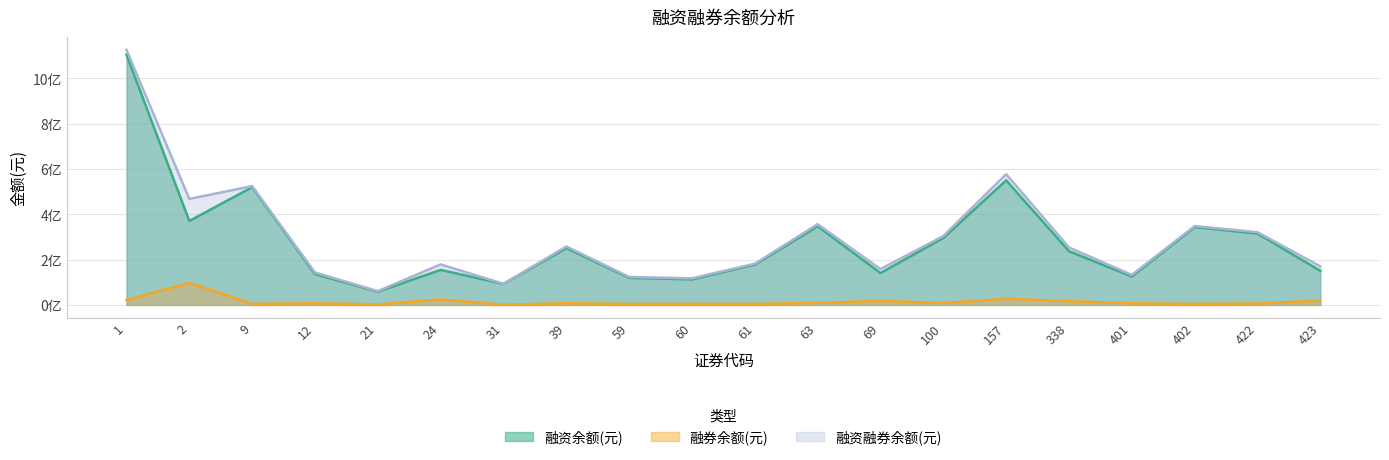

True or false: 融资融券余额(元) and 融券余额(元) intersect in this chart.

False